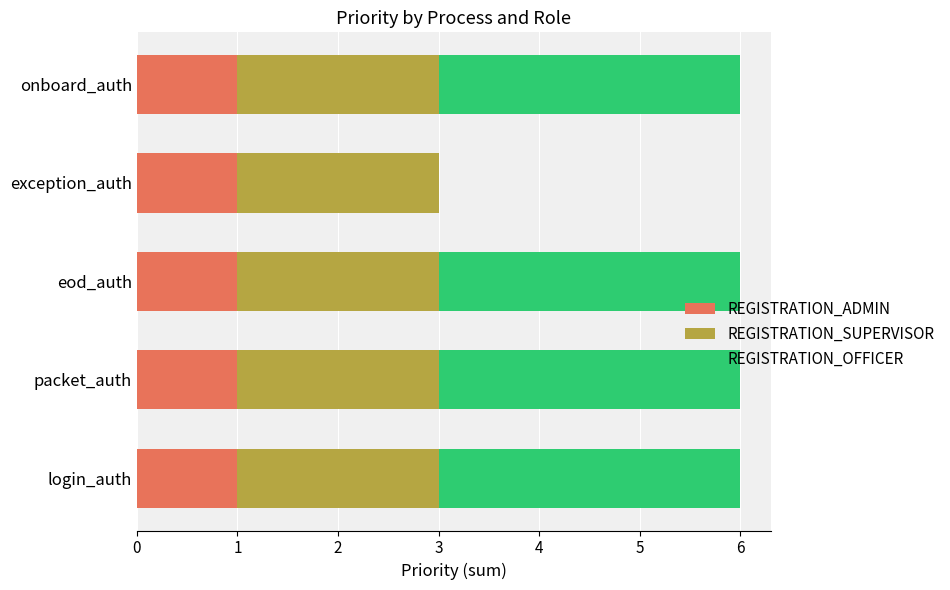

True or false: REGISTRATION_ADMIN has a value of 2 at login_auth.

False